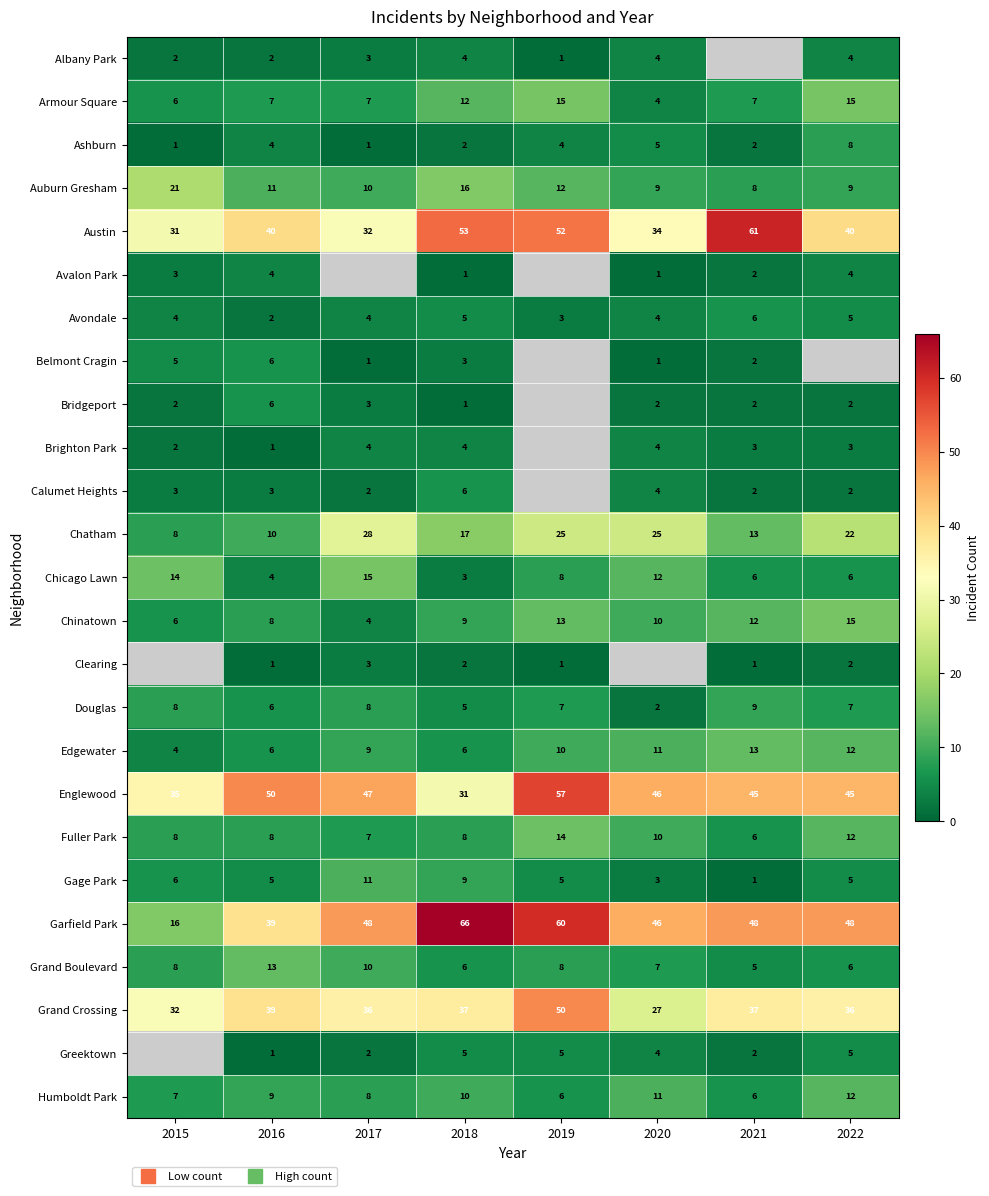

Count the number of categories in the chart.

8